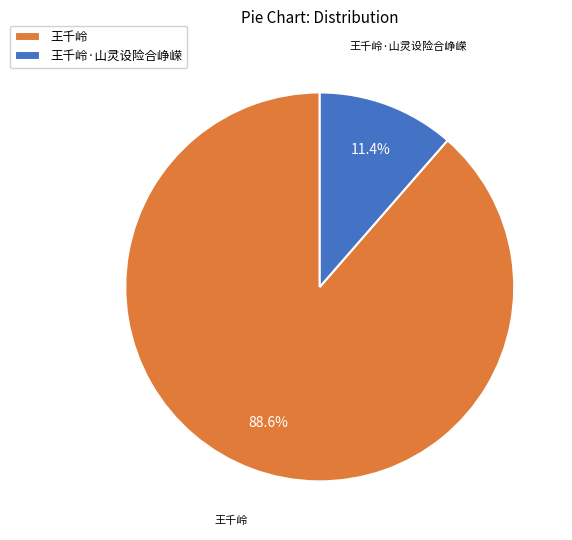

To the nearest percent, what is the combined percentage of 王千岭·山灵设险合峥嵘 and 王千岭?

100%